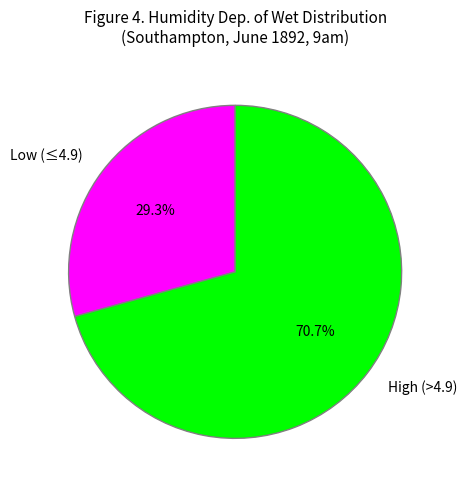

How many slices are in this pie chart?

2